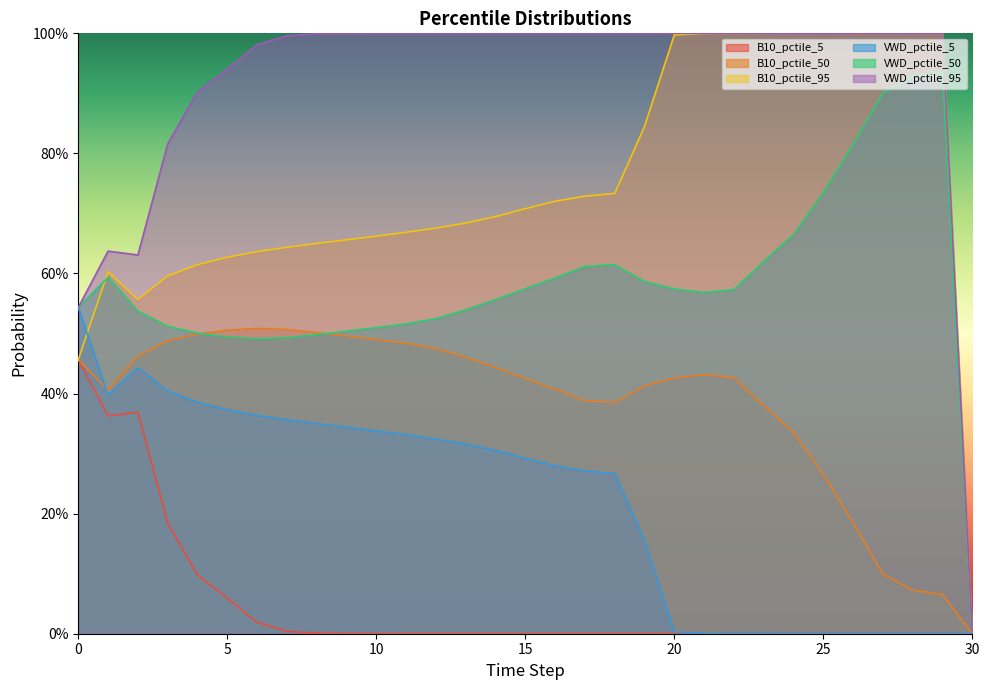

Rank the series by their average value, from highest to lowest.

VWD_pctile_95, B10_pctile_95, VWD_pctile_50, B10_pctile_50, VWD_pctile_5, B10_pctile_5